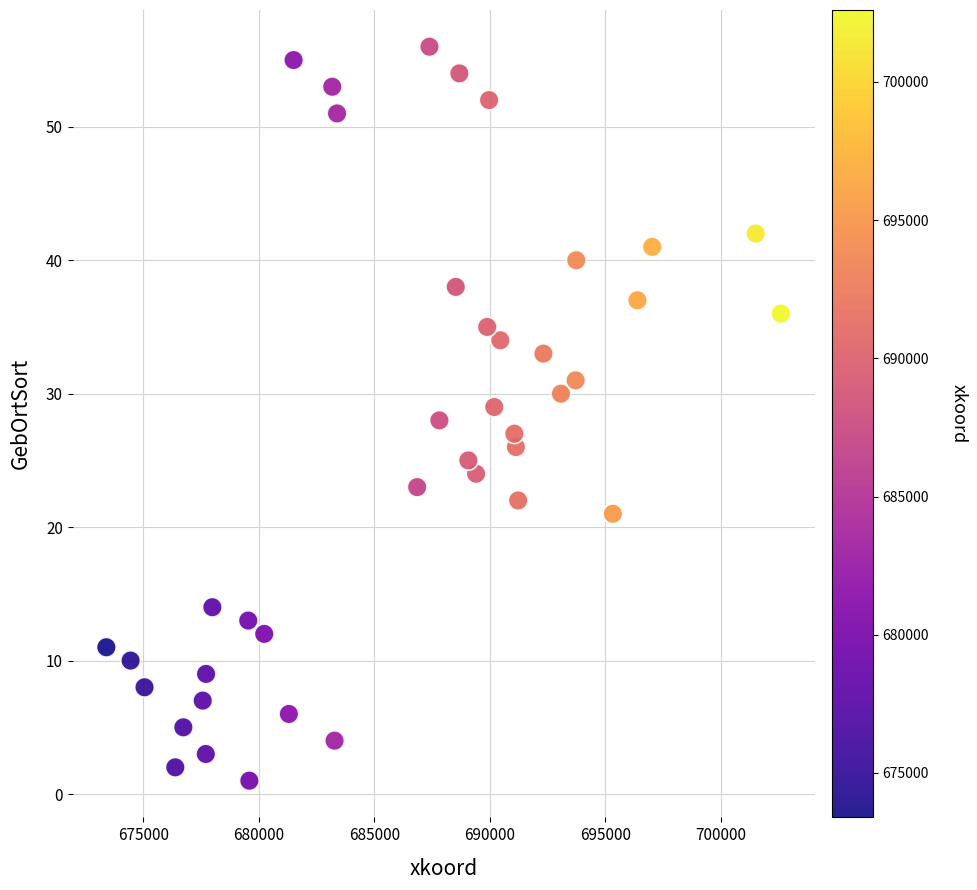

What is the range of X values (max minus min)?

29213